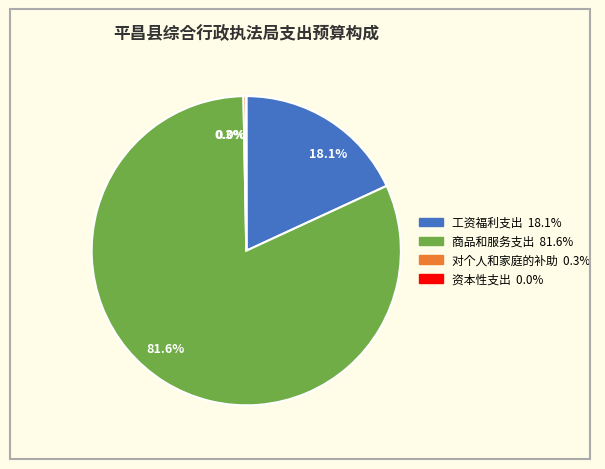

Which category has the biggest portion of the pie?

商品和服务支出